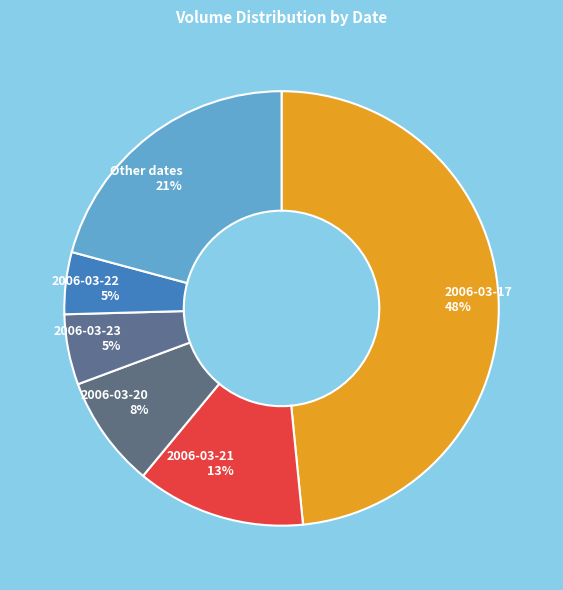

Between 2006-03-20 and 2006-03-21, which is larger?

2006-03-21